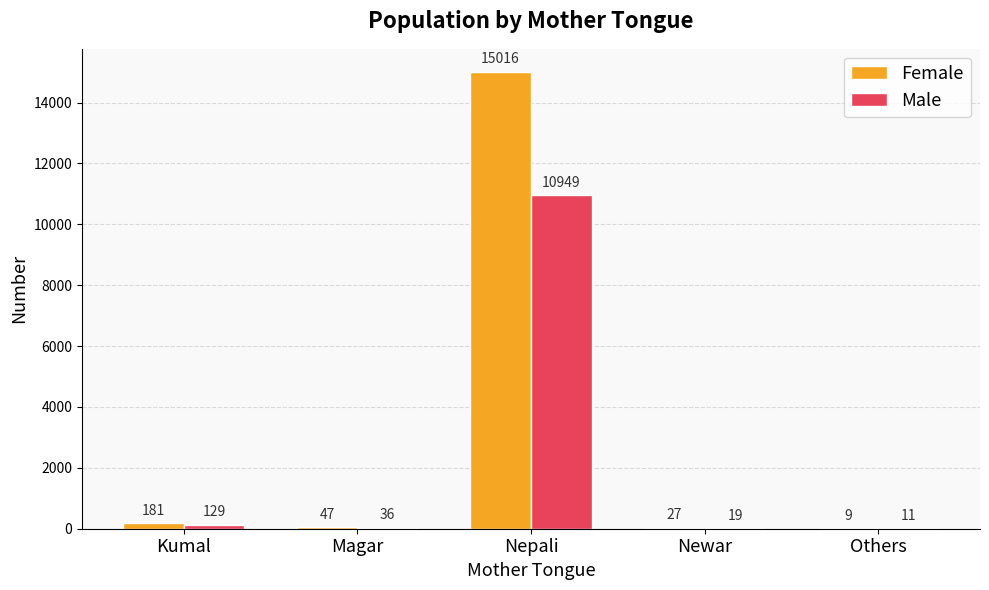

What is the maximum value shown in the chart?

15016